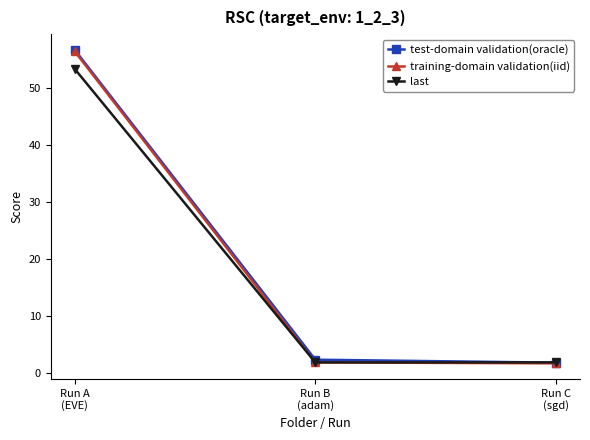

What are all the series names shown in the legend?

test-domain validation(oracle), training-domain validation(iid), last